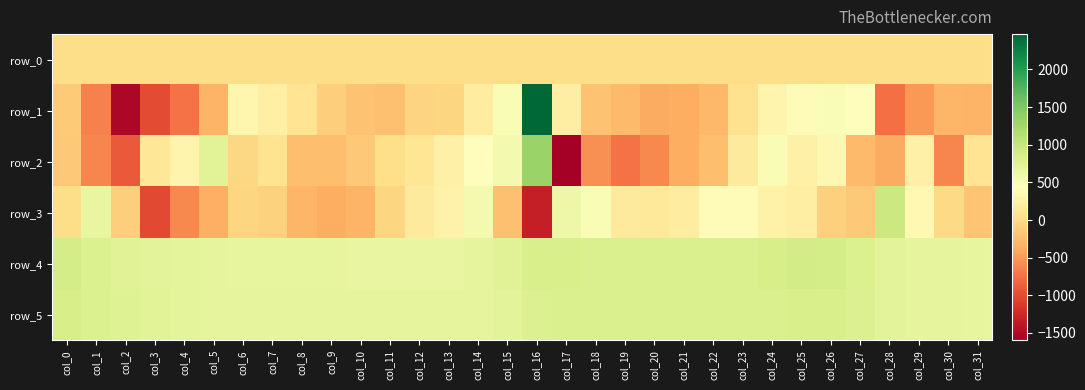

Rank the series by their maximum value, from lowest to highest.

row_0, row_5, row_4, row_3, row_2, row_1